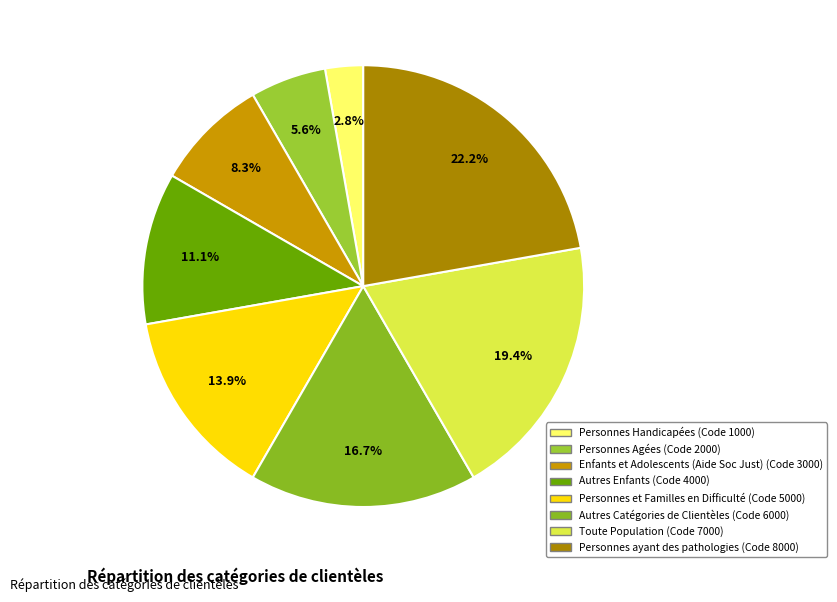

Count the number of slices in the pie.

8